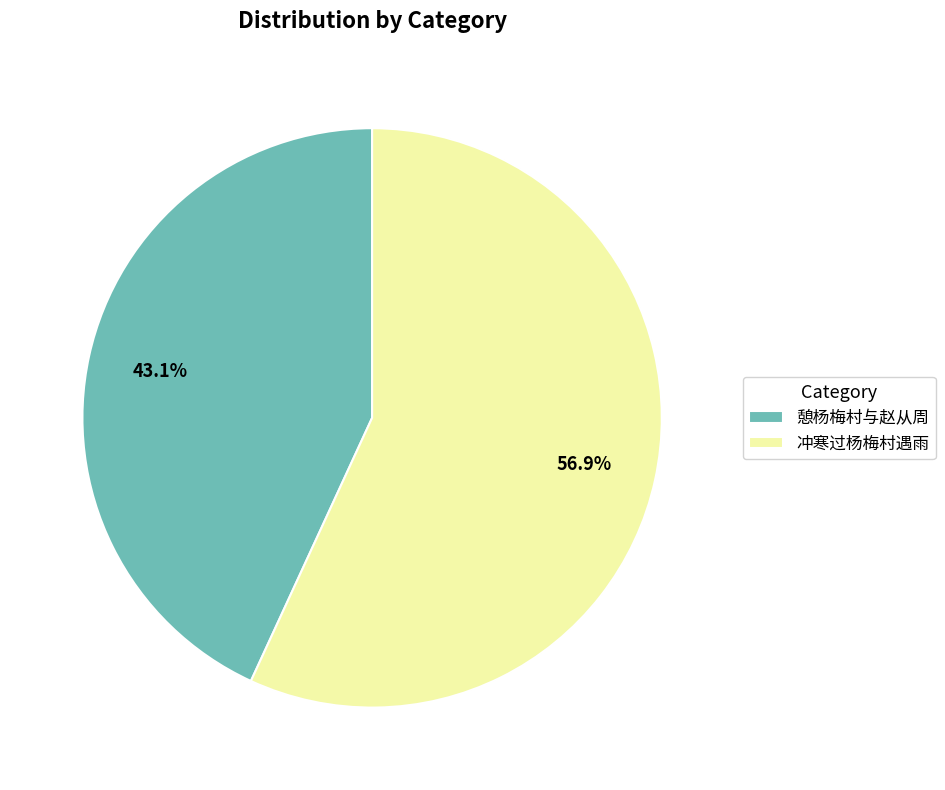

What percentage is NOT represented by 冲寒过杨梅村遇雨?

43.1%